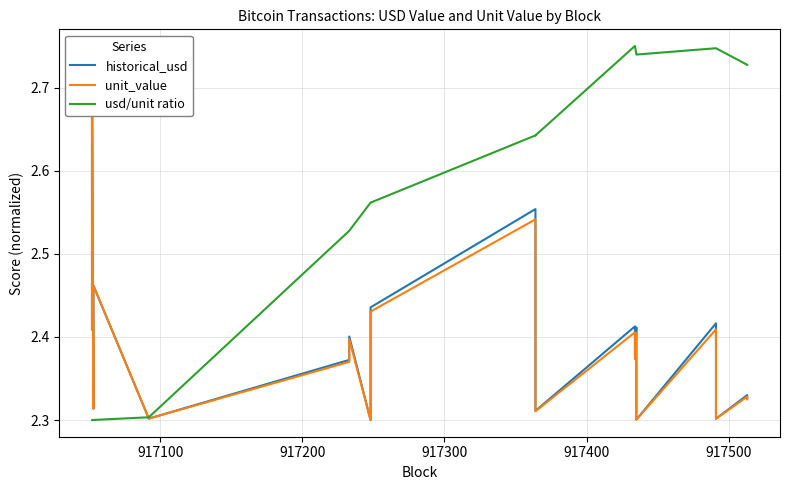

Is the value of historical_usd at 17 greater than the value of unit_value at 18?

No